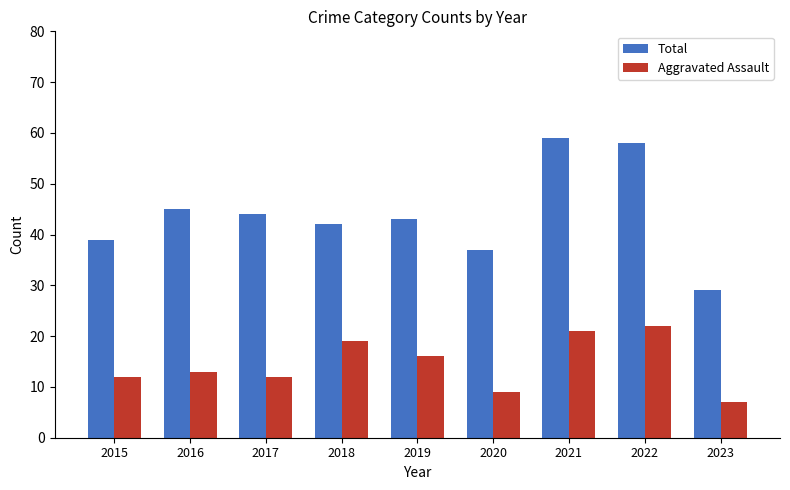

Which category has the lowest value in the Total series?

2023